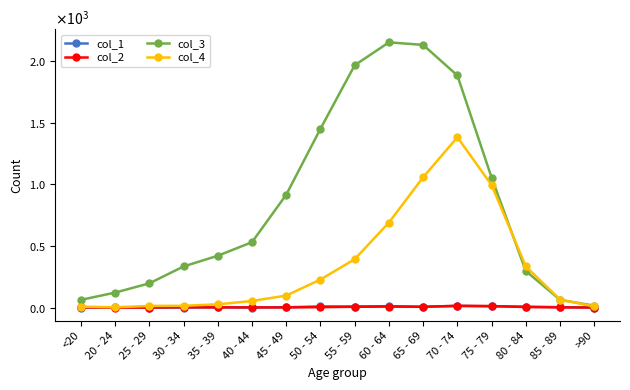

In col_4, how many points are lower than both neighbors (excluding endpoints)?

1